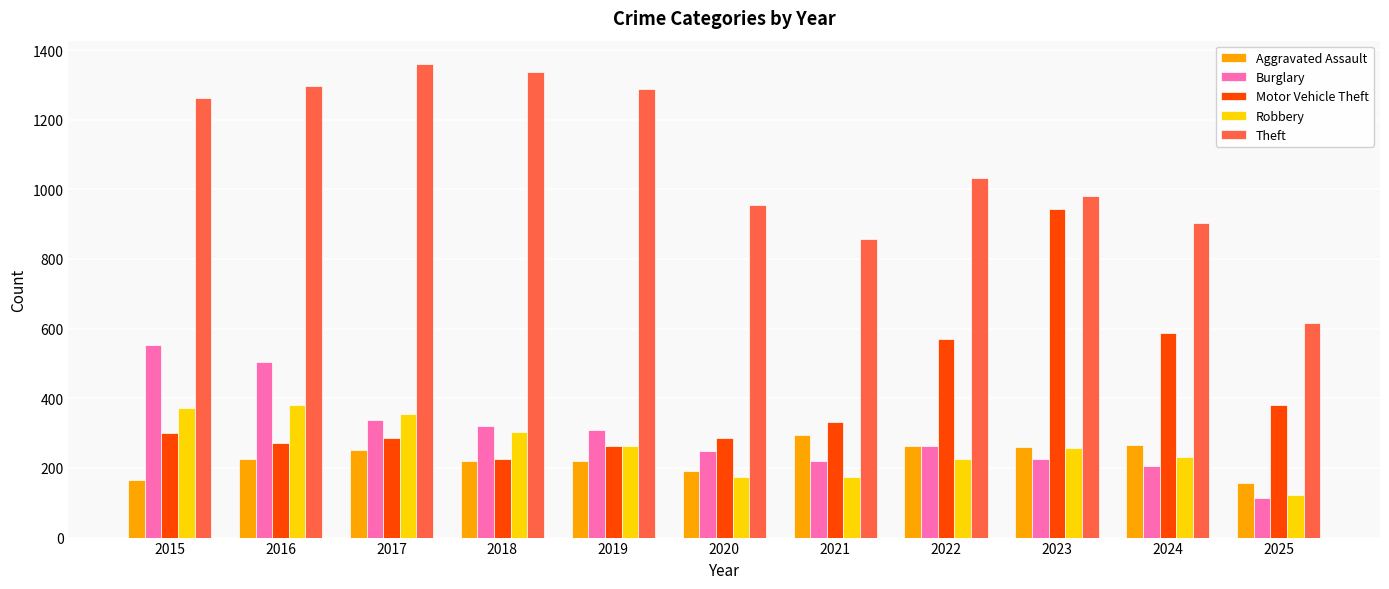

What is the approximate value of Burglary at 2018, to the nearest 5?

320